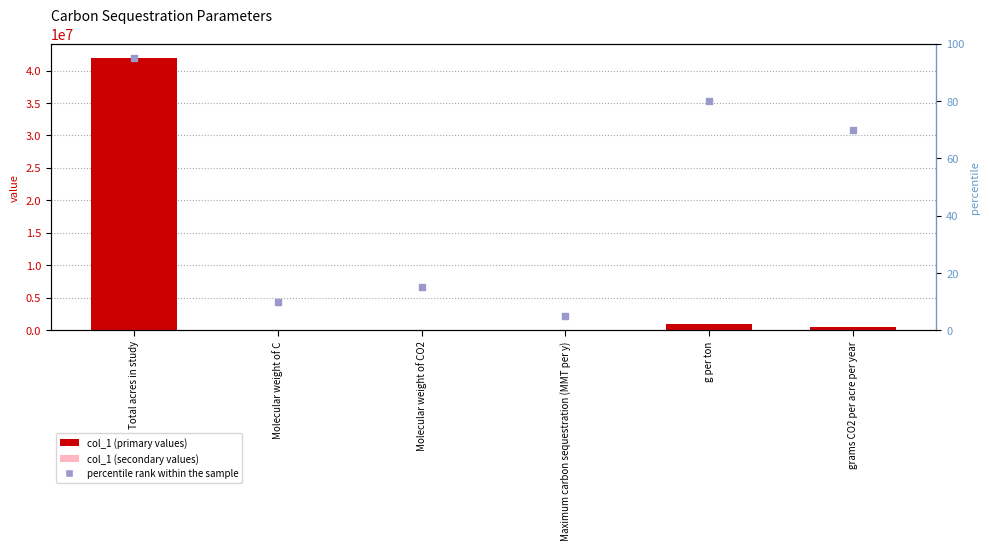

What is the total value across all series at Molecular weight of C?

22.0